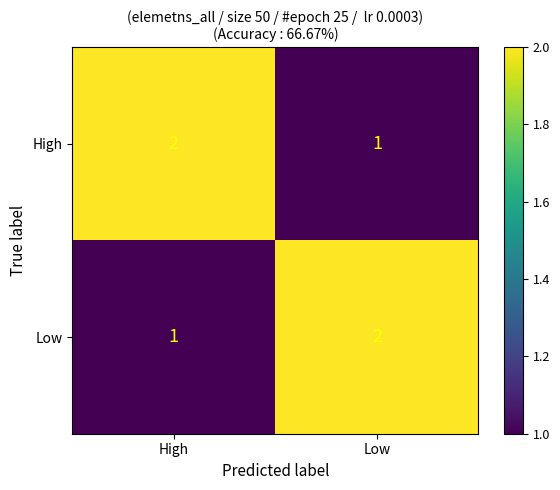

What is the sum of all High values?

3